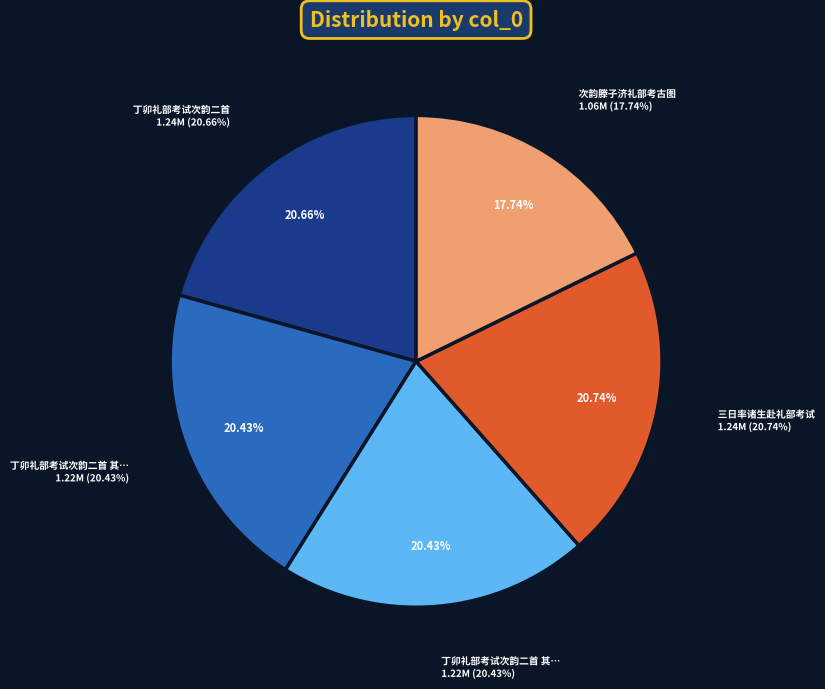

How many segments does this pie chart have?

5